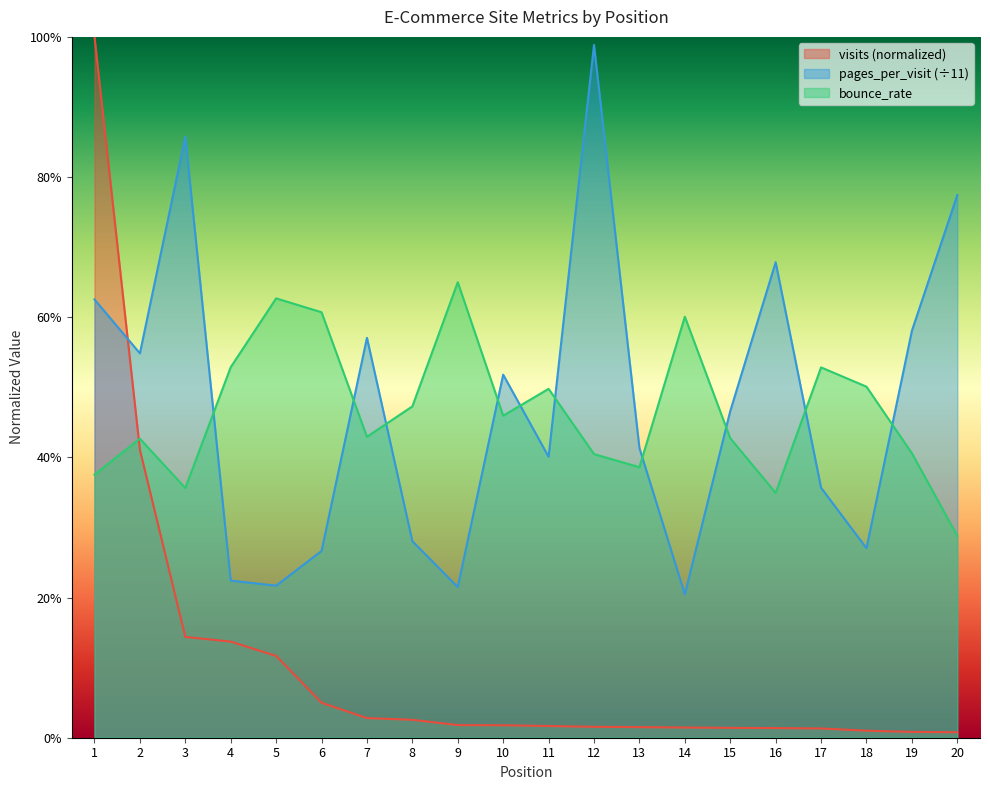

Between 10 and 19, which series saw the biggest shift?

pages_per_visit